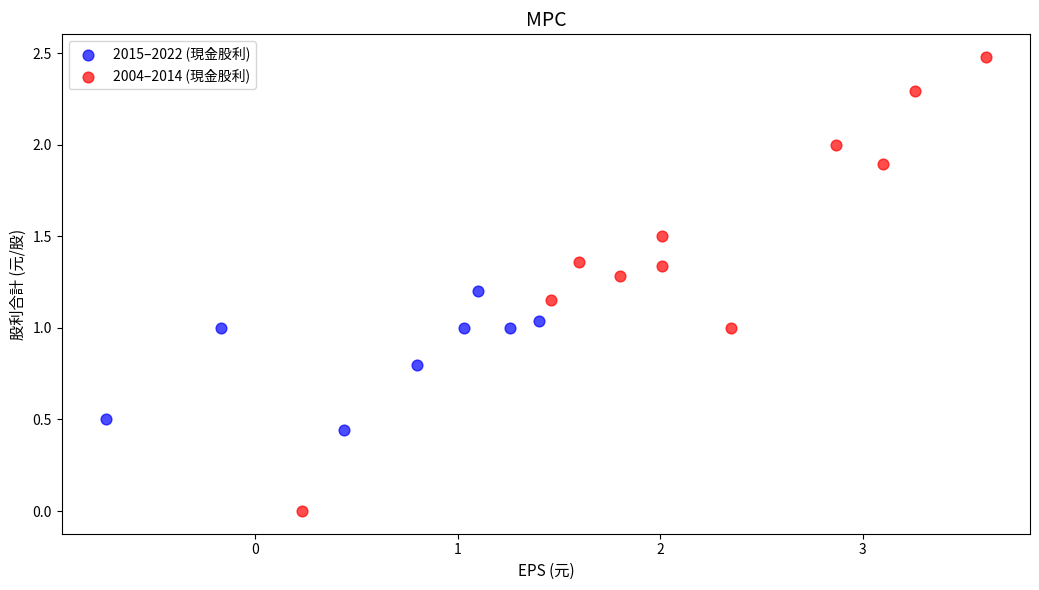

Which series has the largest Y range (max minus min)?

2004–2014 (現金股利)